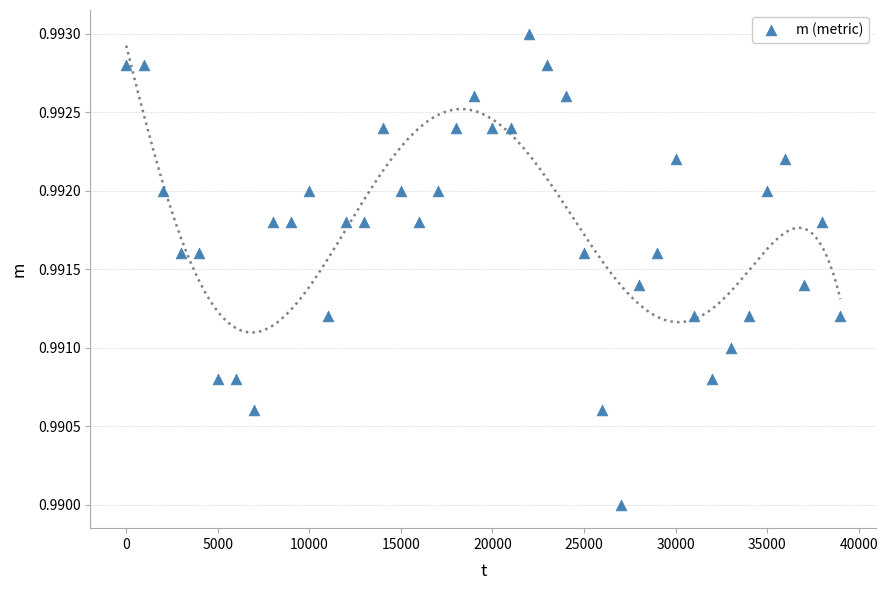

What is the range of X values (max minus min)?

39000.0